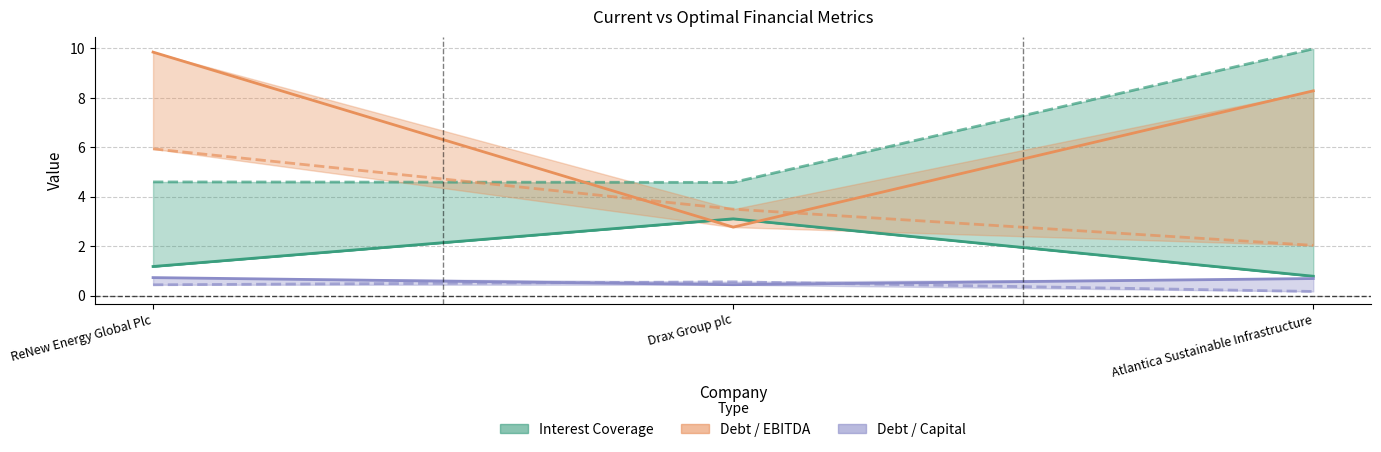

The current_interest_coverage series shows 0.8 at Atlantica Sustainable Infrastructure. True or false?

True